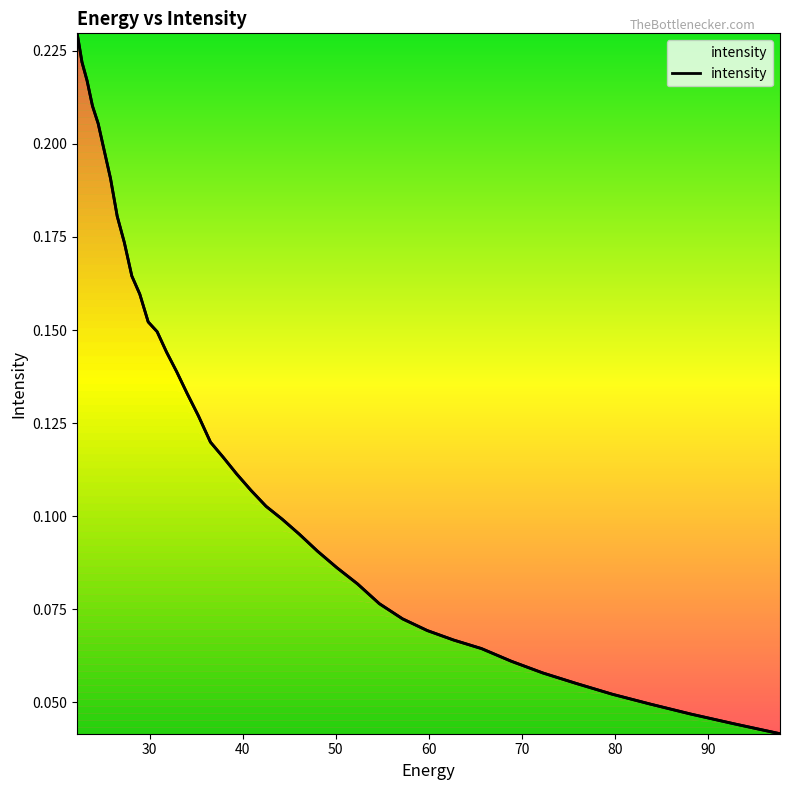

Count the values in the range 0 to 1.

40